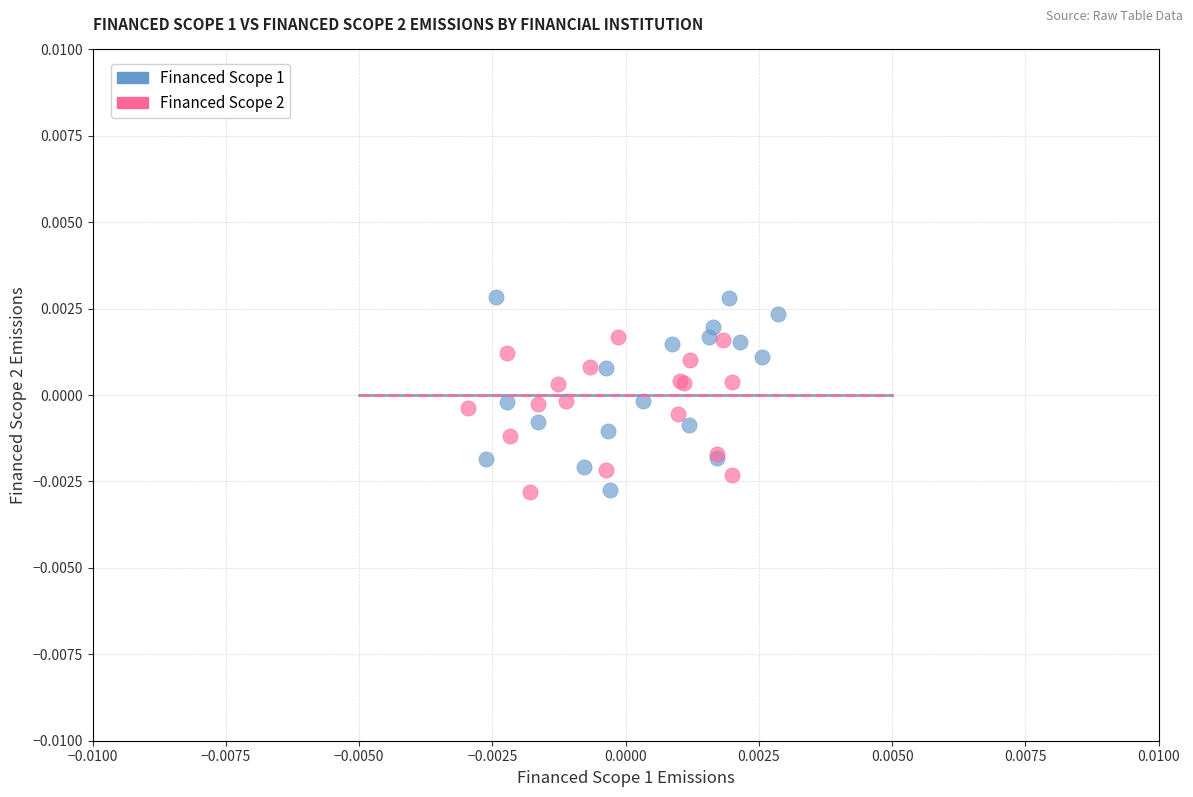

Which series contains the highest Y value?

Financed Scope 1